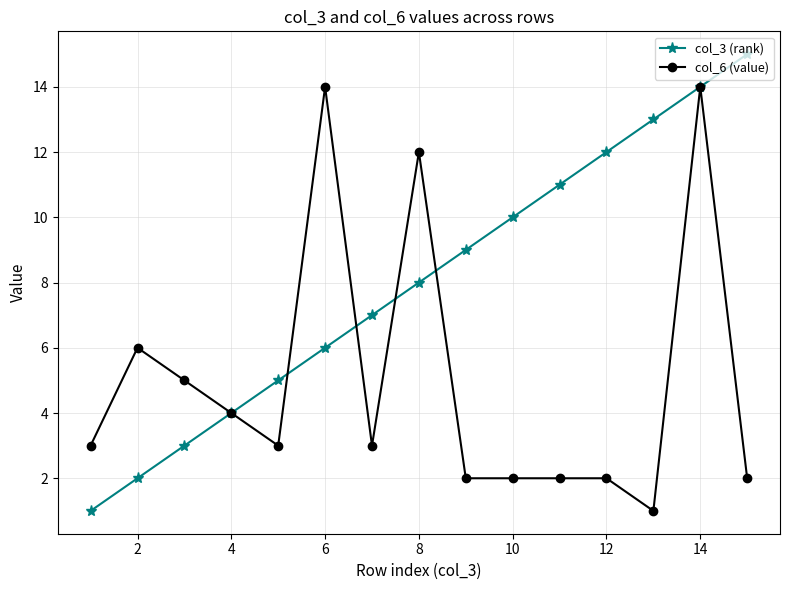

What is the maximum value shown in the chart?

15